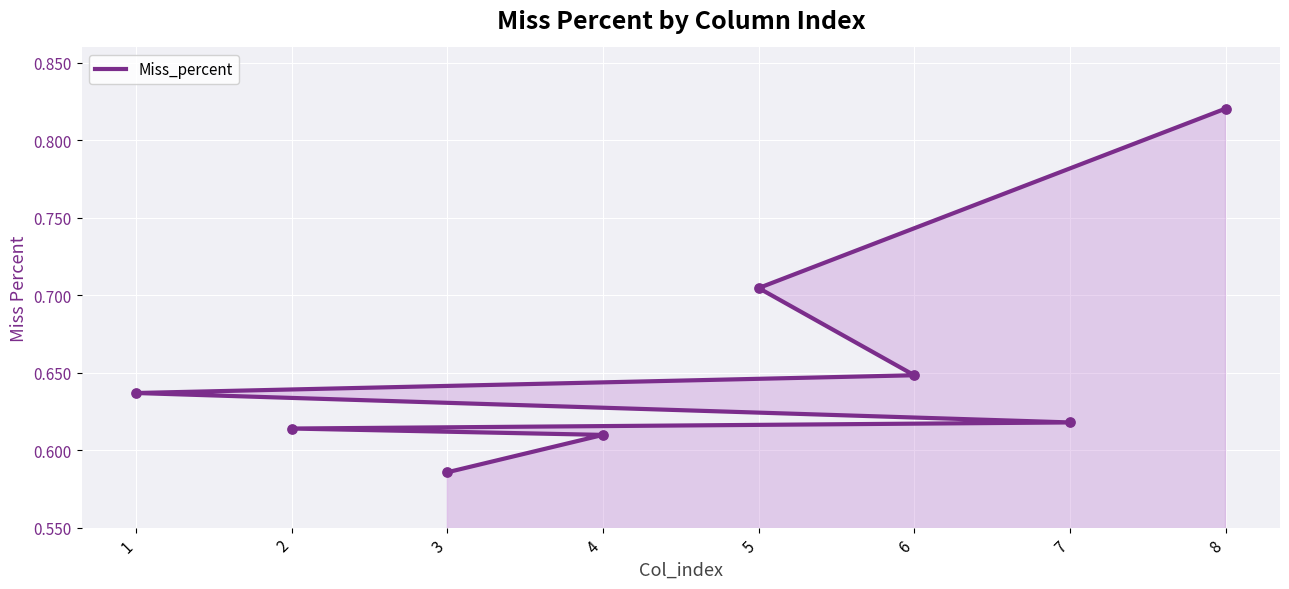

Between 2 and 1, which is larger?

1